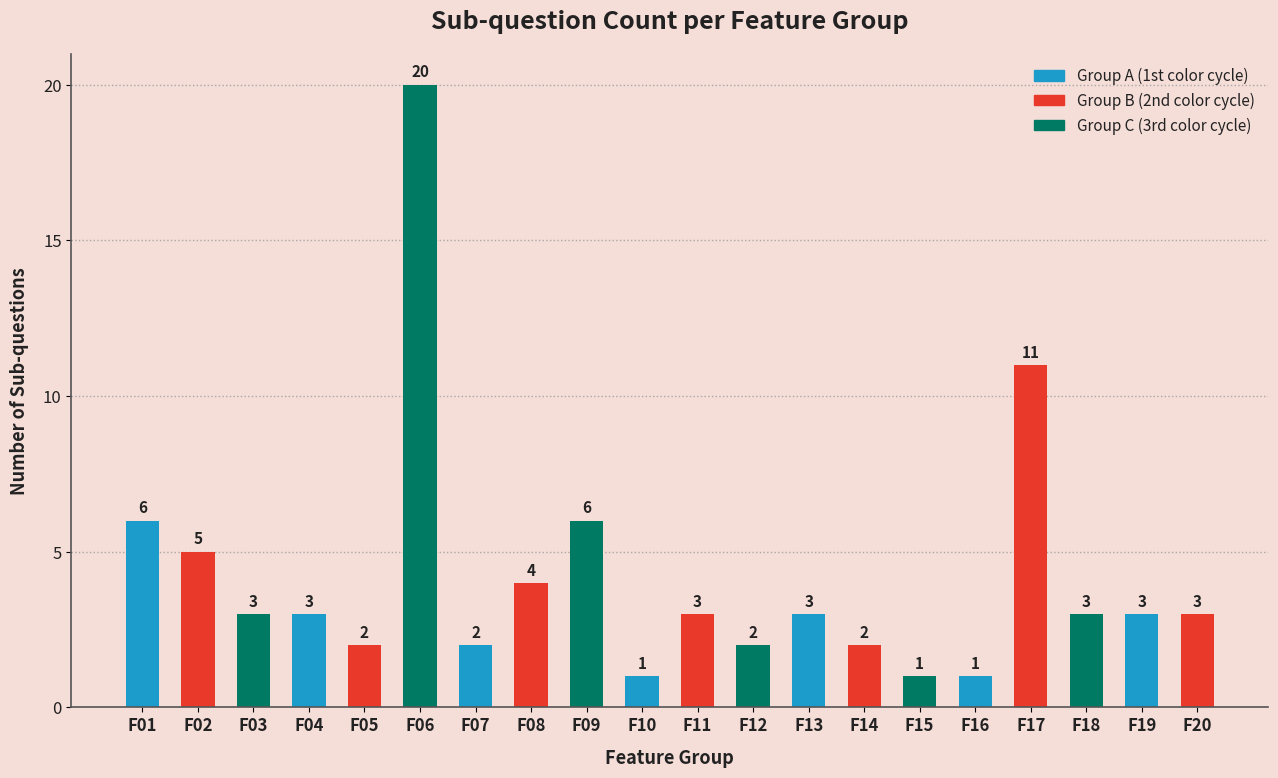

Are the bars grouped side by side (vs. stacked)?

No